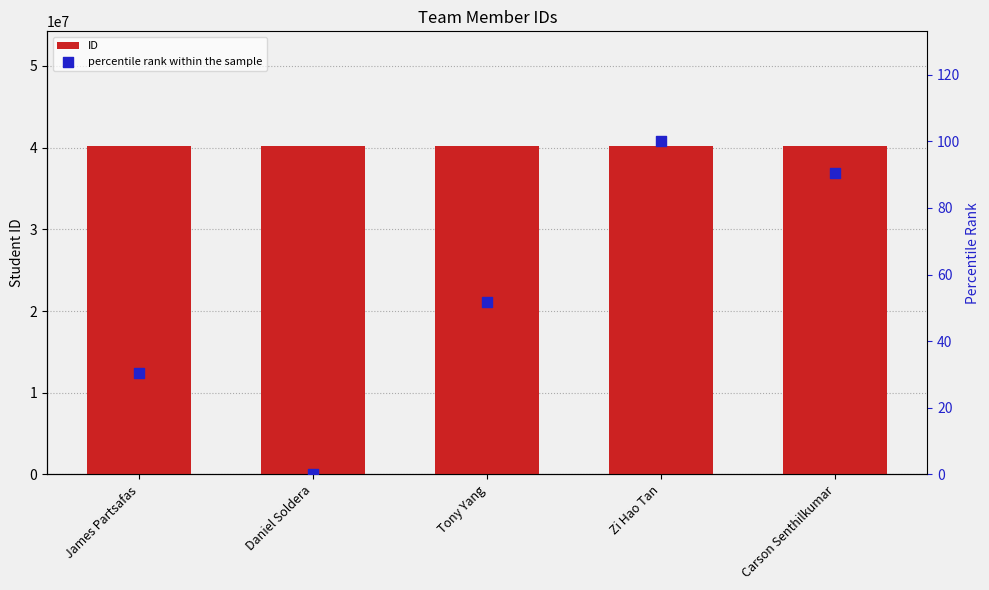

What are all the series names shown in the legend?

ID, percentile rank within the sample